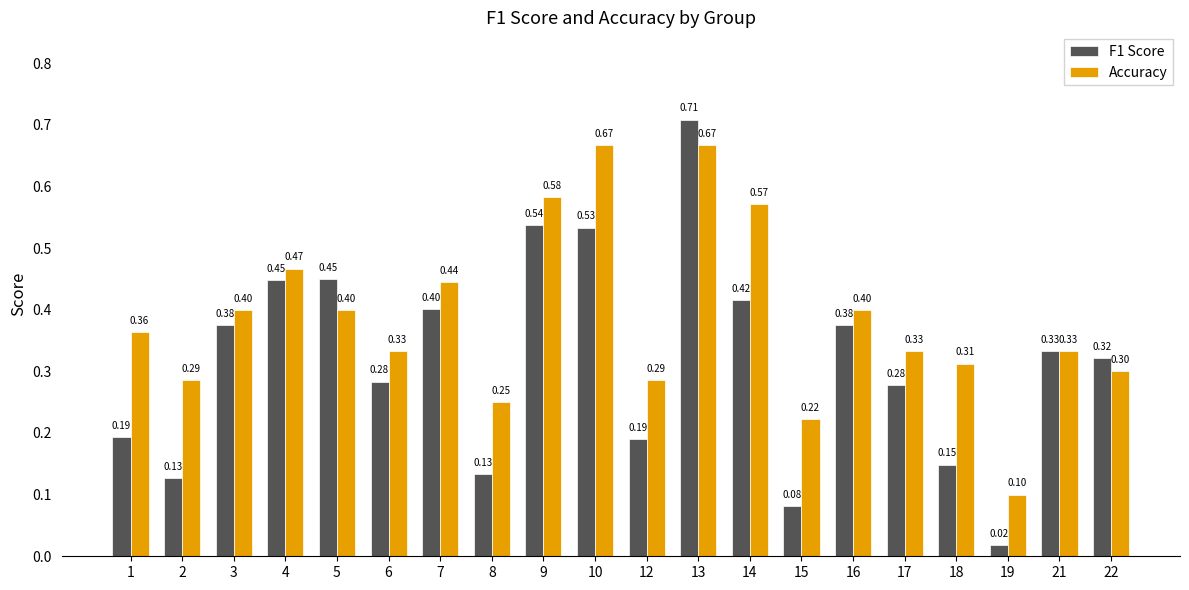

What is the sum of the Accuracy values at 6 and 14?

0.9